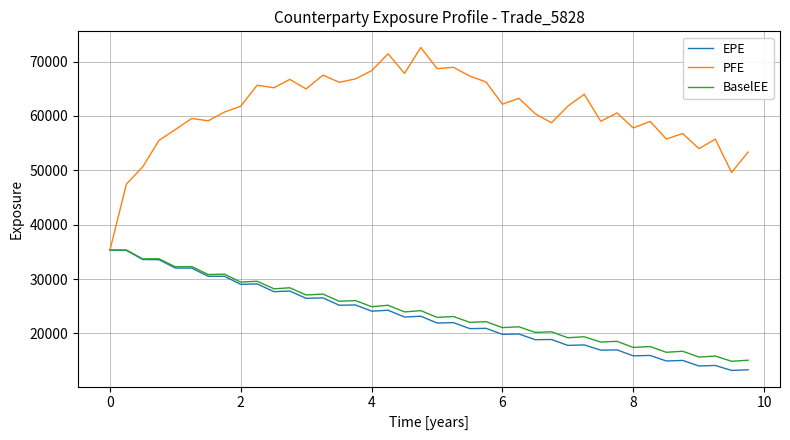

Which series has the widest spread of values?

PFE